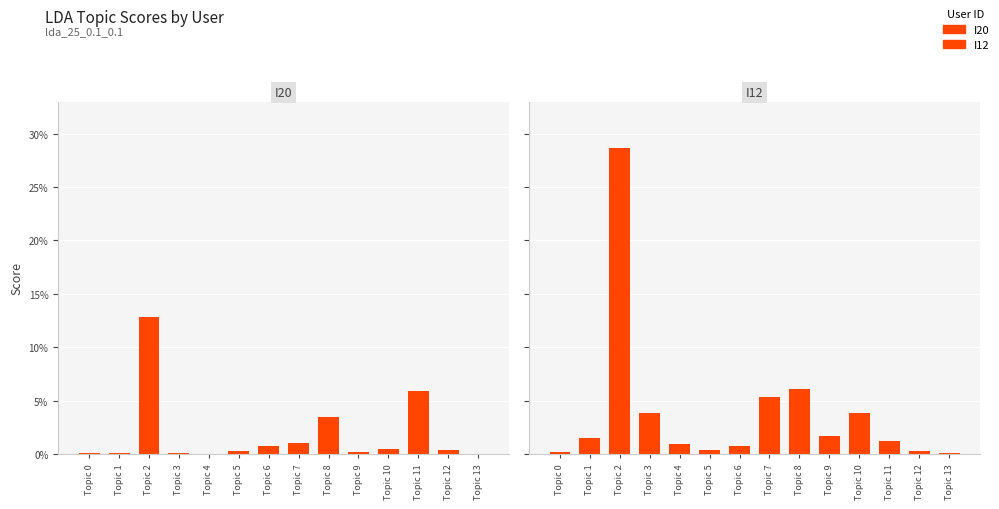

How many groups of bars are there?

14